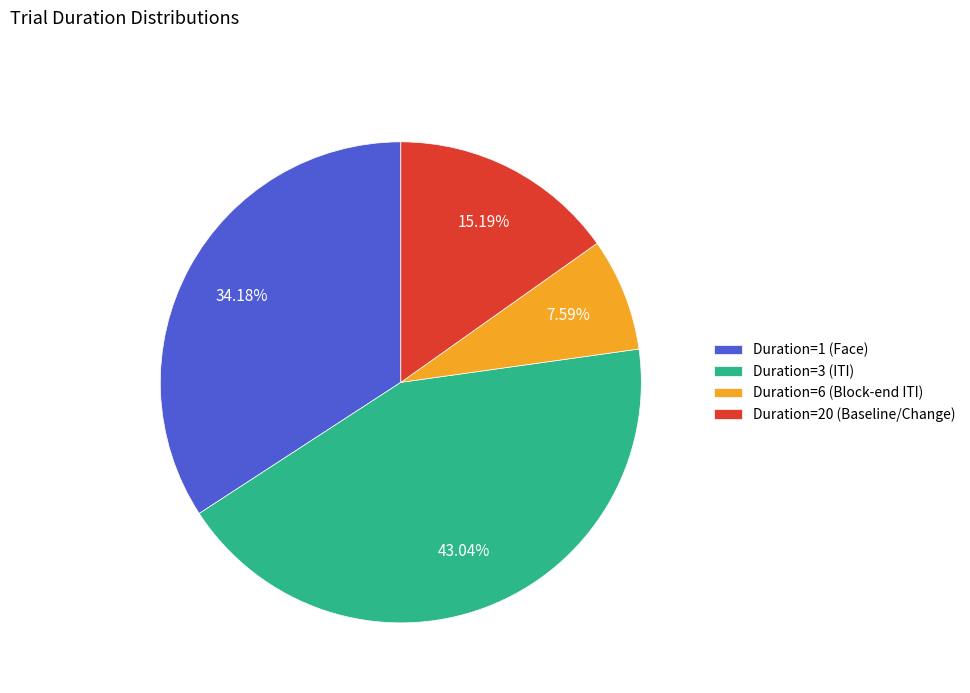

Which category has the biggest portion of the pie?

Duration=3 (ITI)